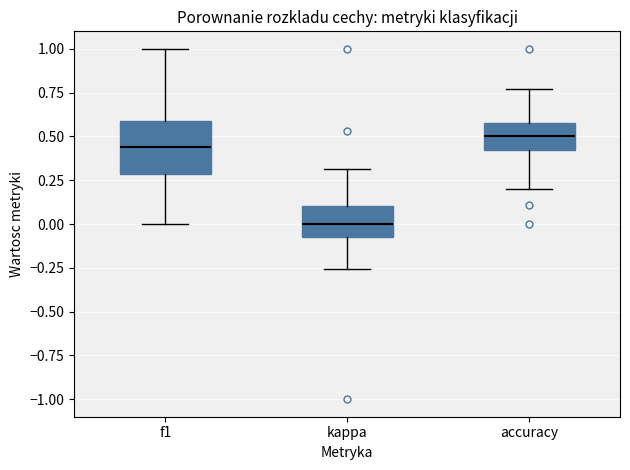

Reading left to right, transcribe this box plot: for each box, give where its median line is, the range the box spans, and where its two whiskers end, as read against the y-axis. The values are not printed on the chart, so give them approximately, as read against the axis.

f1: median 0.45, box 0.30 to 0.60, whiskers 0.00 to 1.00
kappa: median 0.00, box -0.05 to 0.10, whiskers -0.25 to 0.30
accuracy: median 0.50, box 0.40 to 0.55, whiskers 0.20 to 0.75